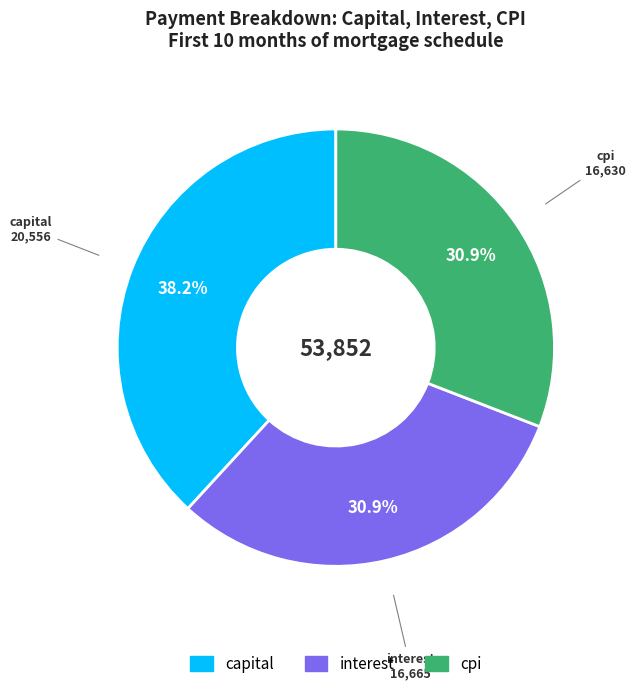

Is there any slice that represents more than half of the pie?

No